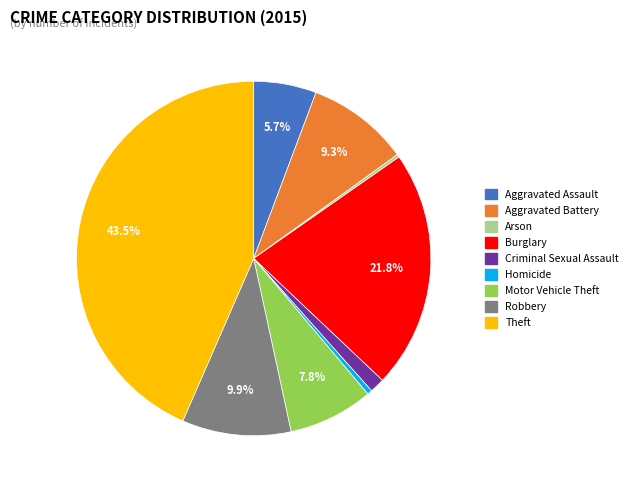

What is the largest slice in the pie chart?

Theft